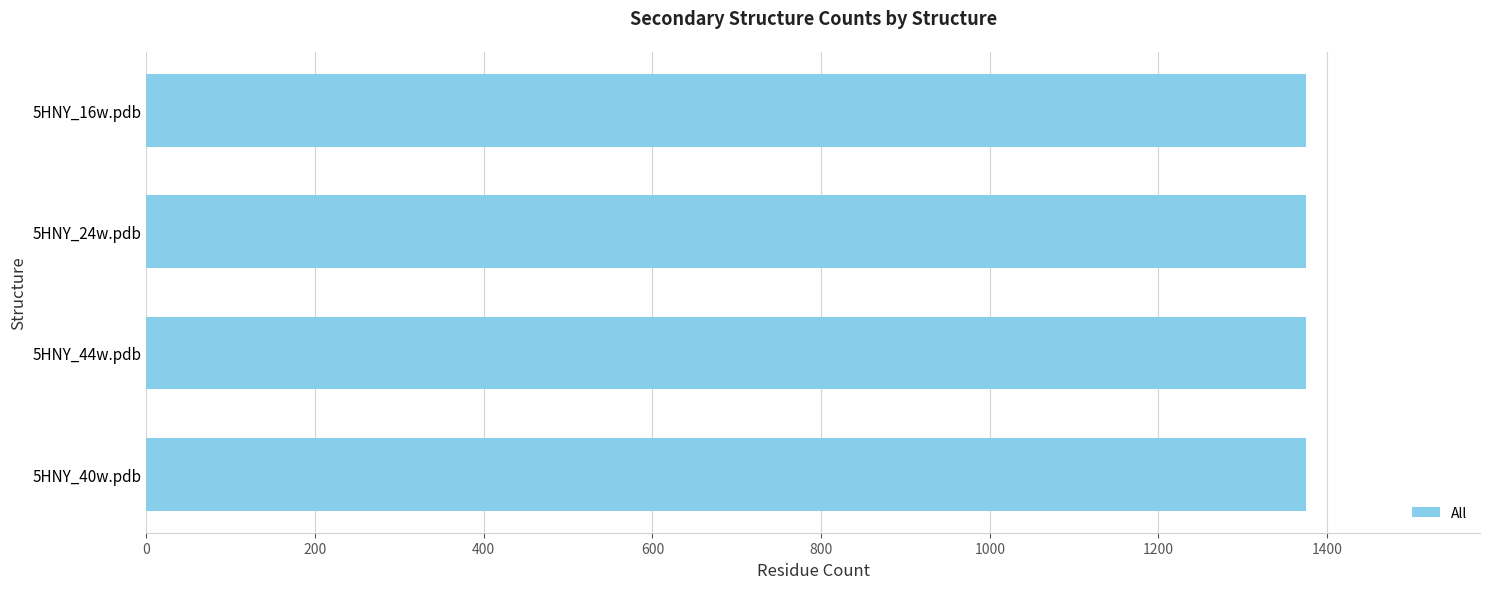

True or false: Helix has a value of 254 at 5HNY_24w.pdb.

False